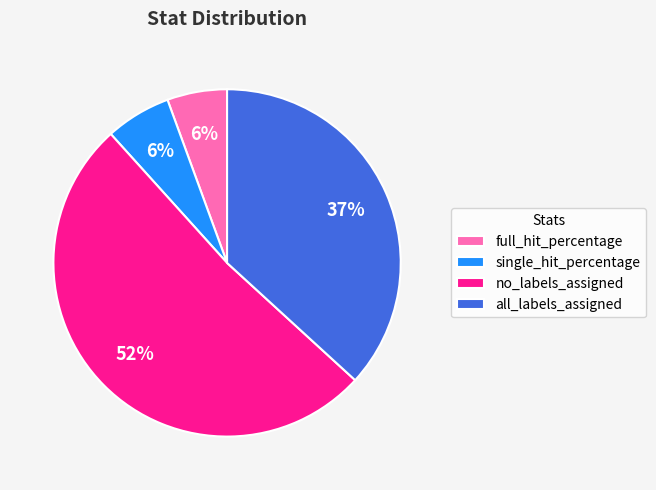

Is it true that all_labels_assigned is 37% of the pie?

True